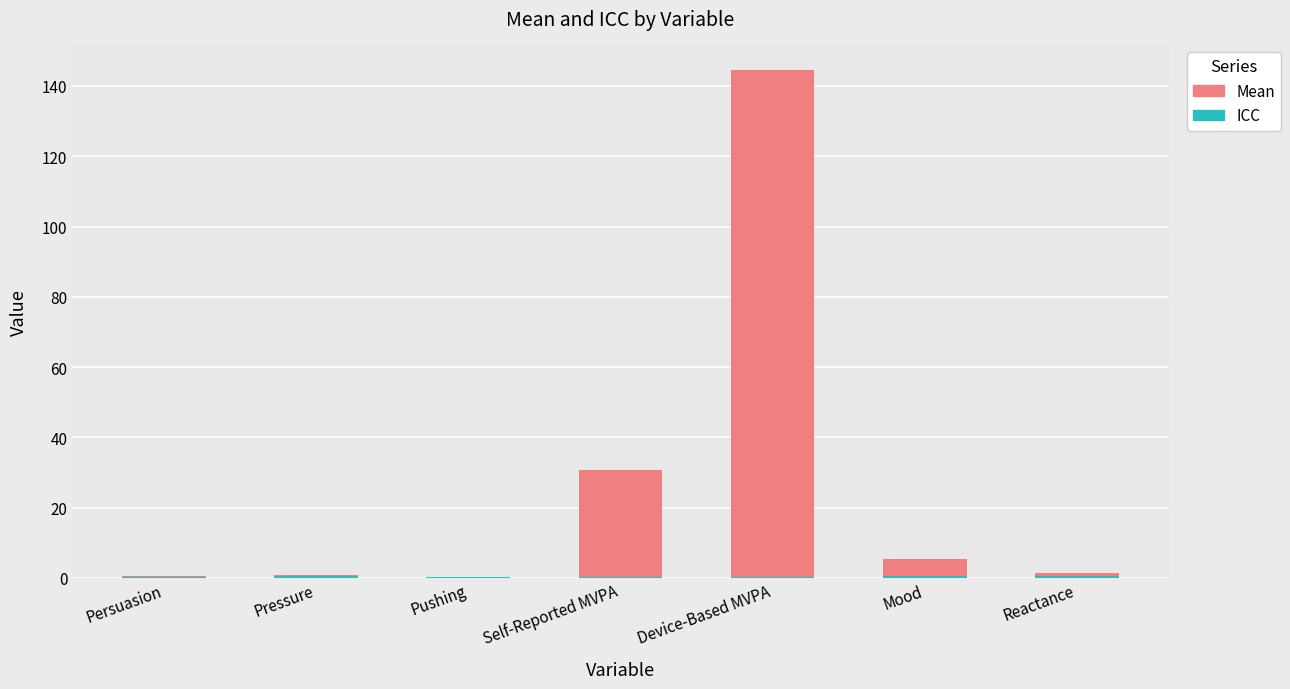

At which category is the sum across all series the highest?

Device-Based MVPA